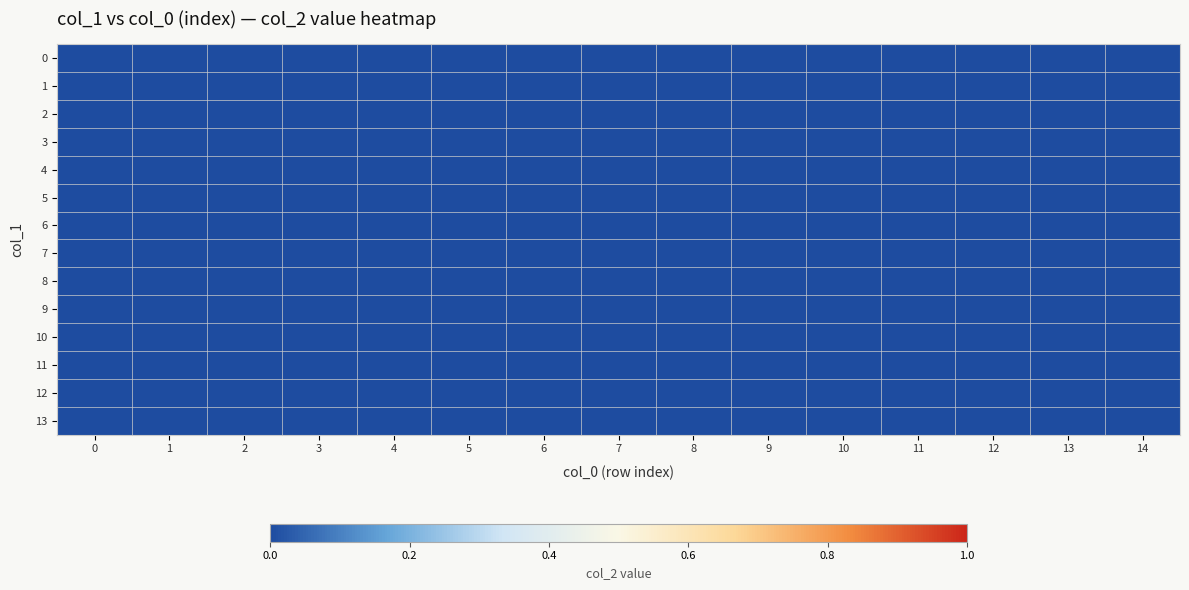

Which series has the largest range (max minus min)?

12